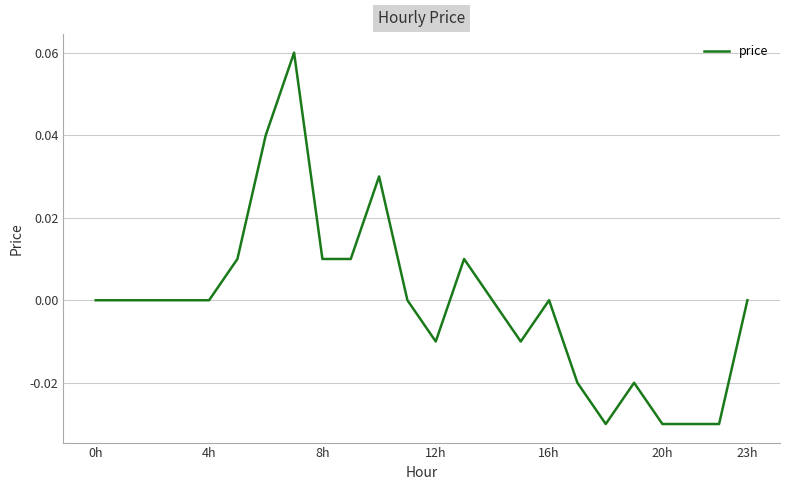

What is the maximum value shown in the chart?

0.1